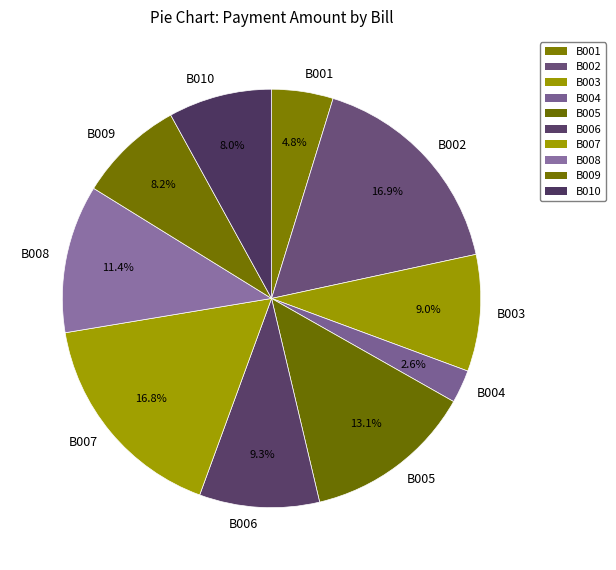

How many segments does this pie chart have?

10